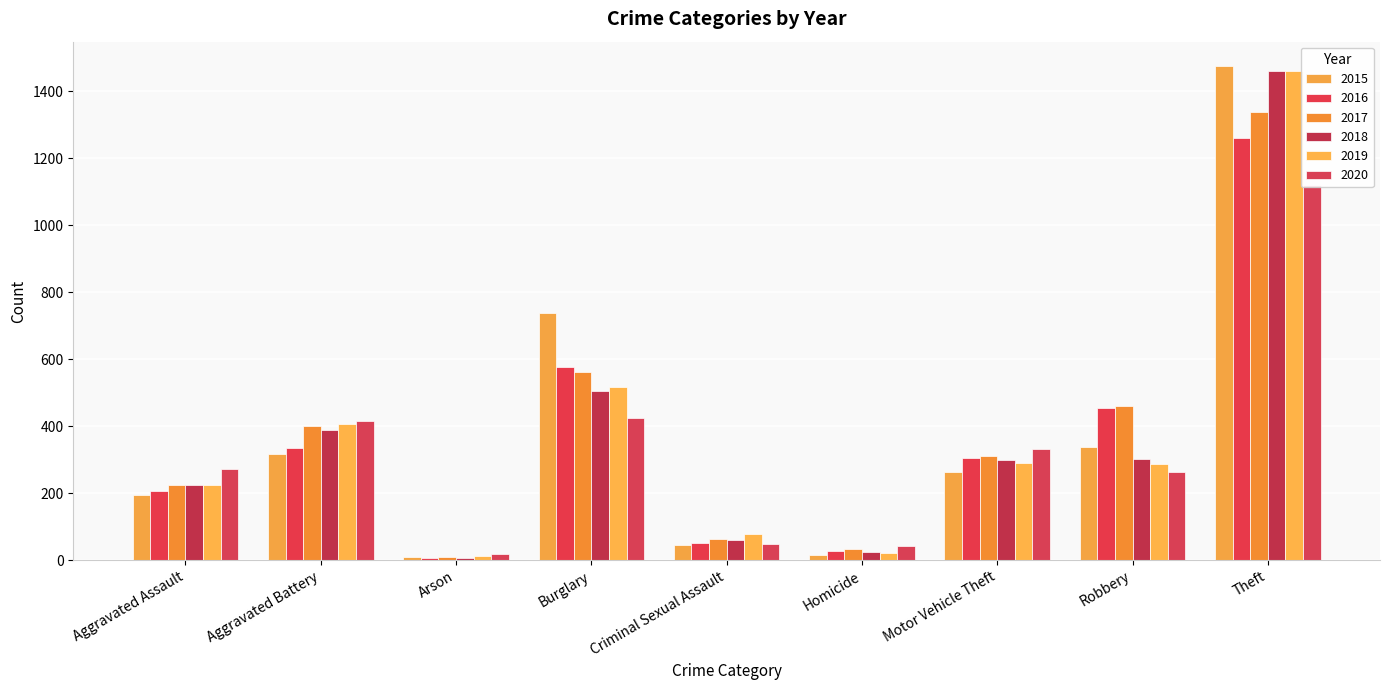

How many bars are there in total?

54